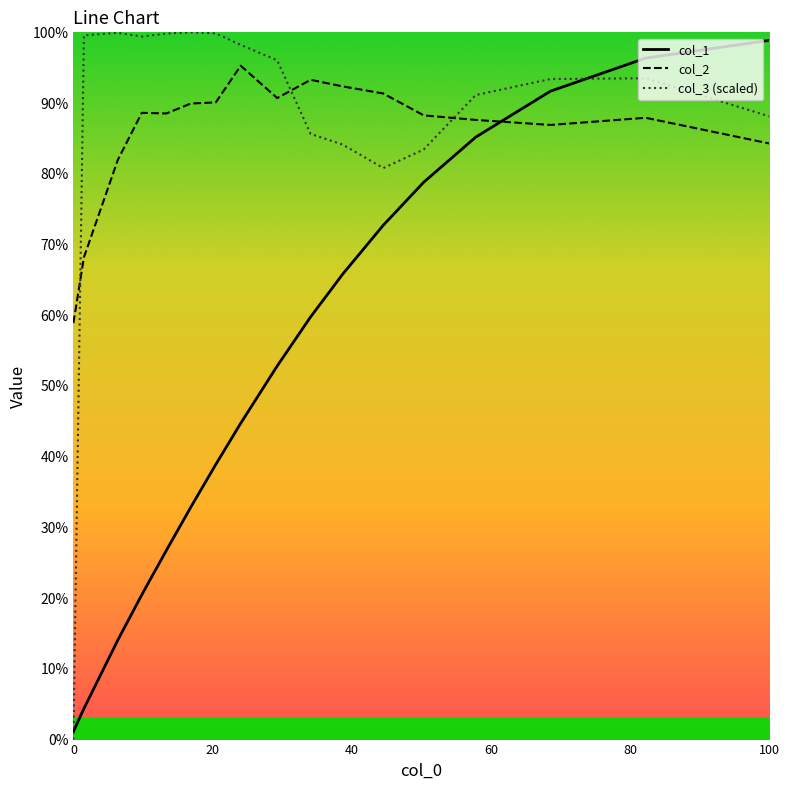

What is the highest value of the col_3 (scaled) series?

100.0